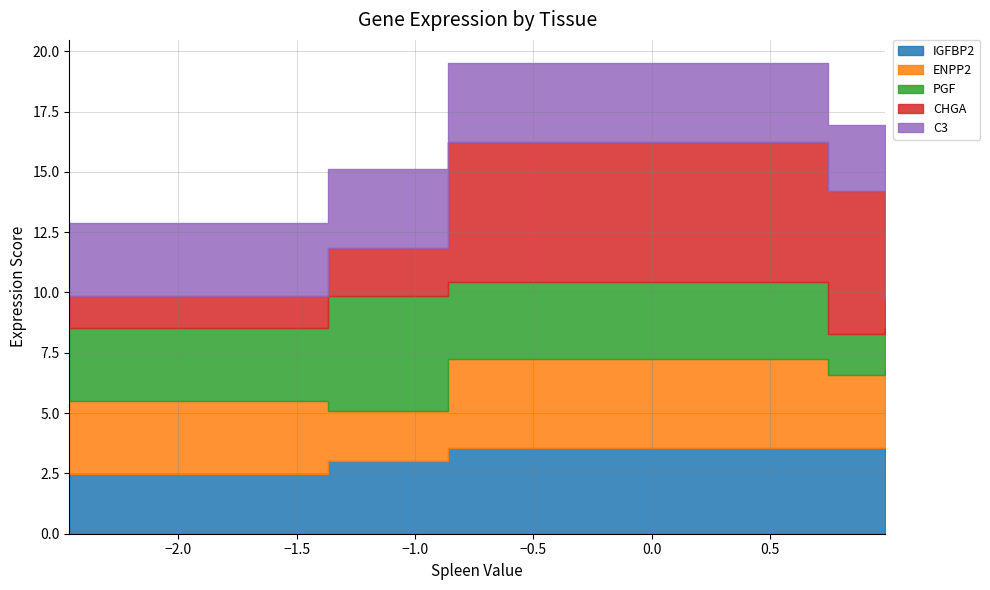

At ENPP2, list the series in order from smallest to largest.

PGF, C3, ENPP2, IGFBP2, CHGA